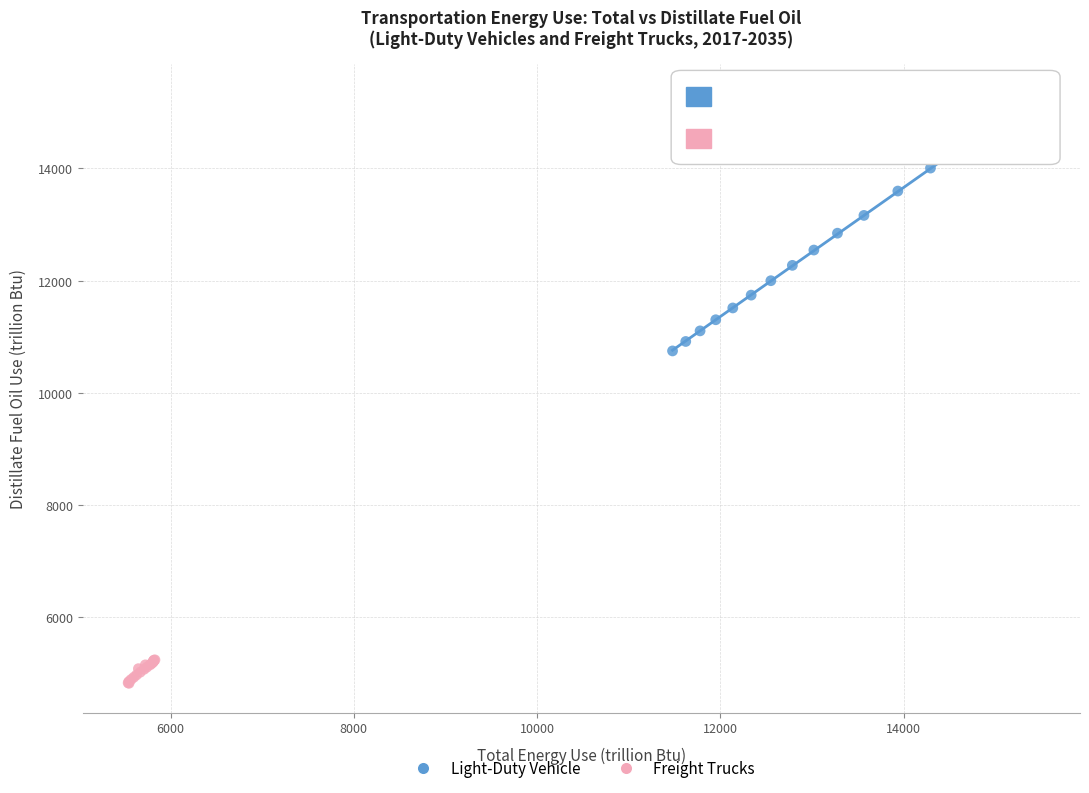

Which series reaches the minimum Y coordinate?

Freight Trucks